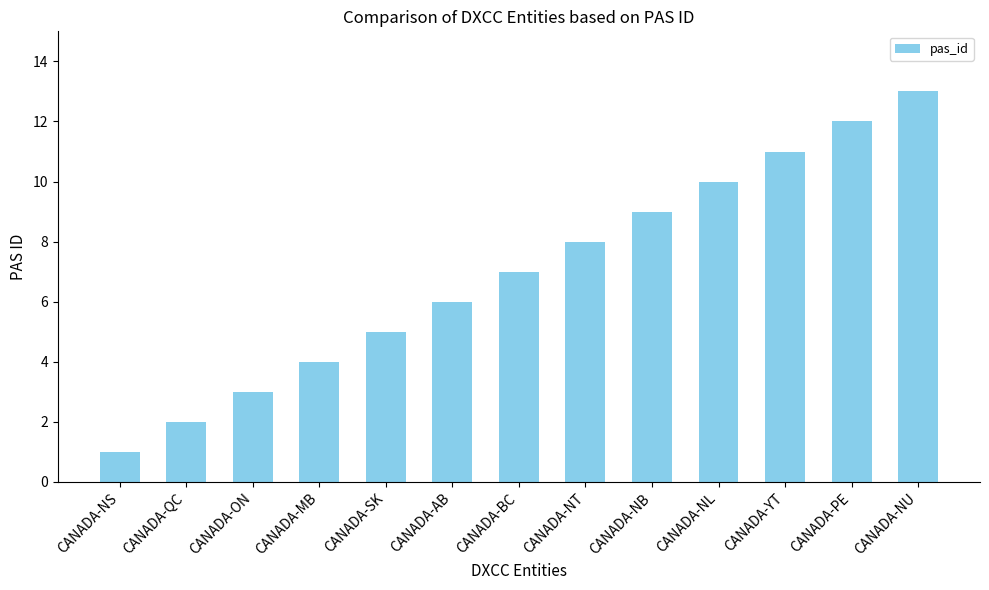

Reading right to left, transcribe all the data shown in this chart.

CANADA-NU=13	CANADA-PE=12	CANADA-YT=11	CANADA-NL=10	CANADA-NB=9	CANADA-NT=8	CANADA-BC=7	CANADA-AB=6	CANADA-SK=5	CANADA-MB=4	CANADA-ON=3	CANADA-QC=2	CANADA-NS=1